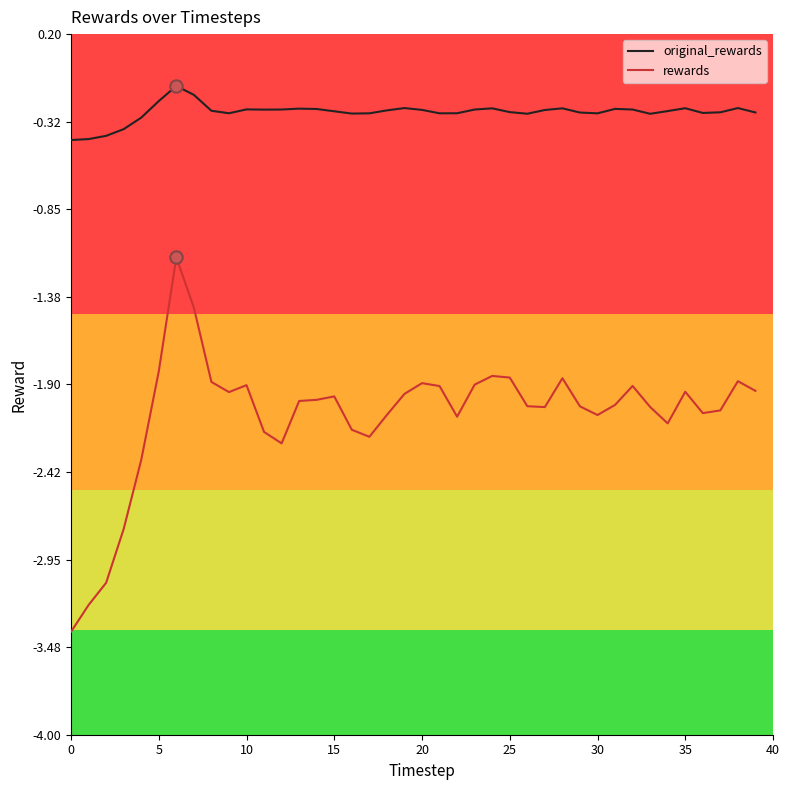

What are all the series names shown in the legend?

original_rewards, rewards